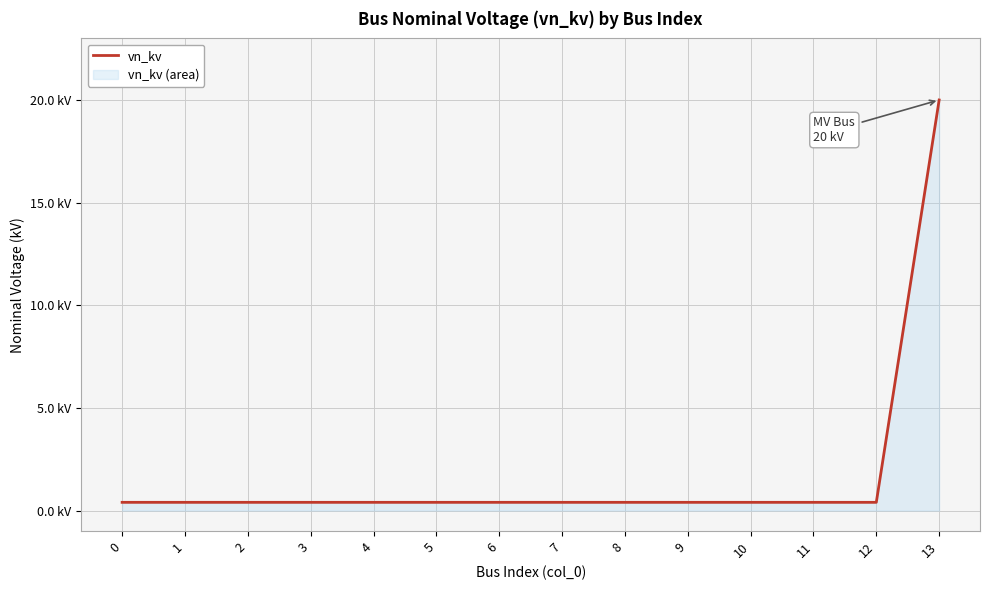

The value at 8 is 0.1. True or false?

False